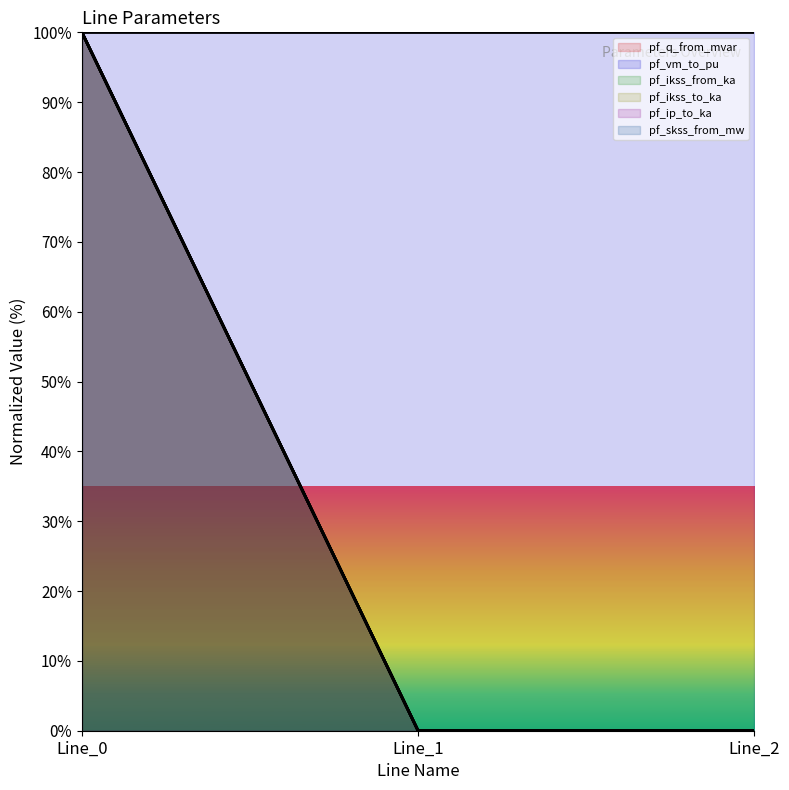

Which series changed the most between Line_0 and Line_1?

pf_q_from_mvar